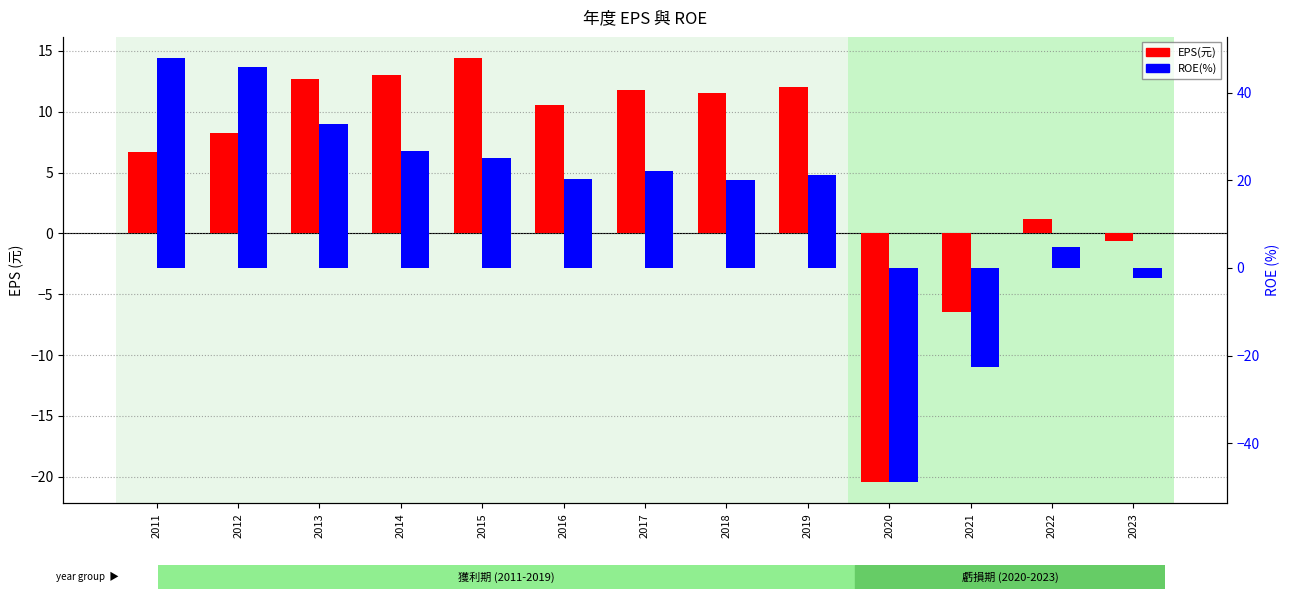

What is the sum of all ROE(%) values?

193.0